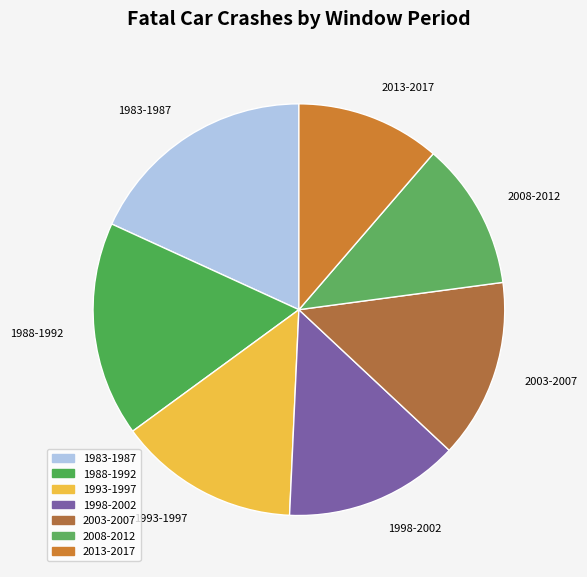

How many slices are in this pie chart?

7